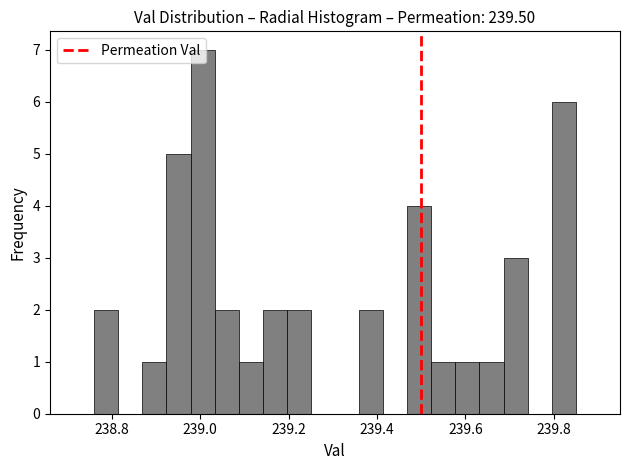

Read against the x-axis, roughly where is the centre of the tallest bar?

239.00